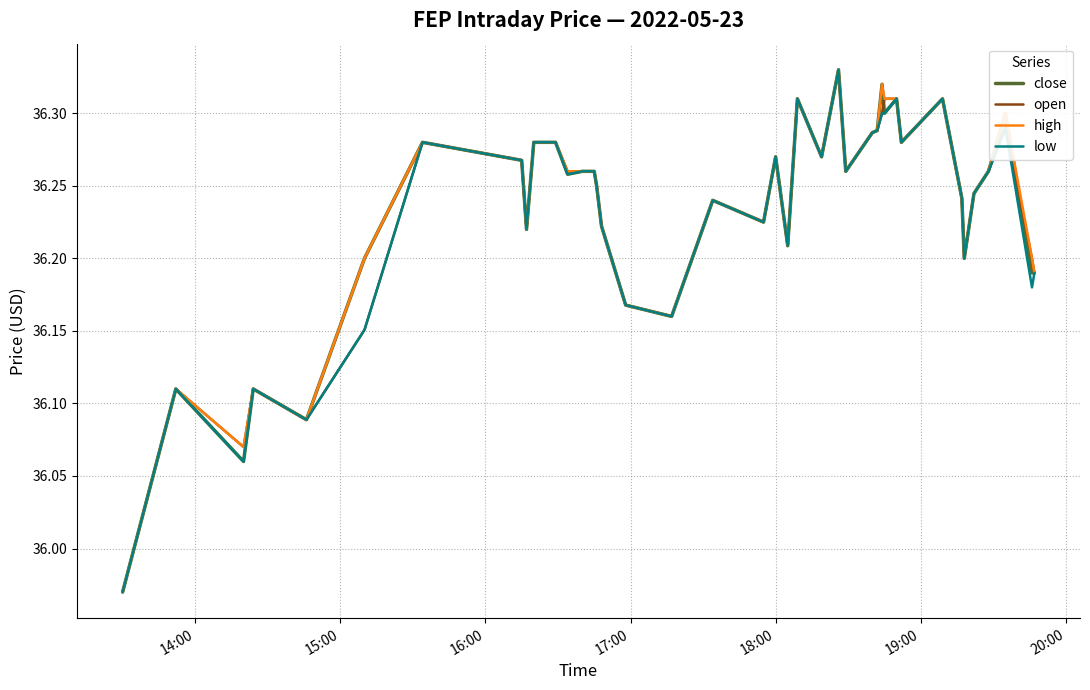

What is the difference between the maximum and minimum values in the low series?

0.4